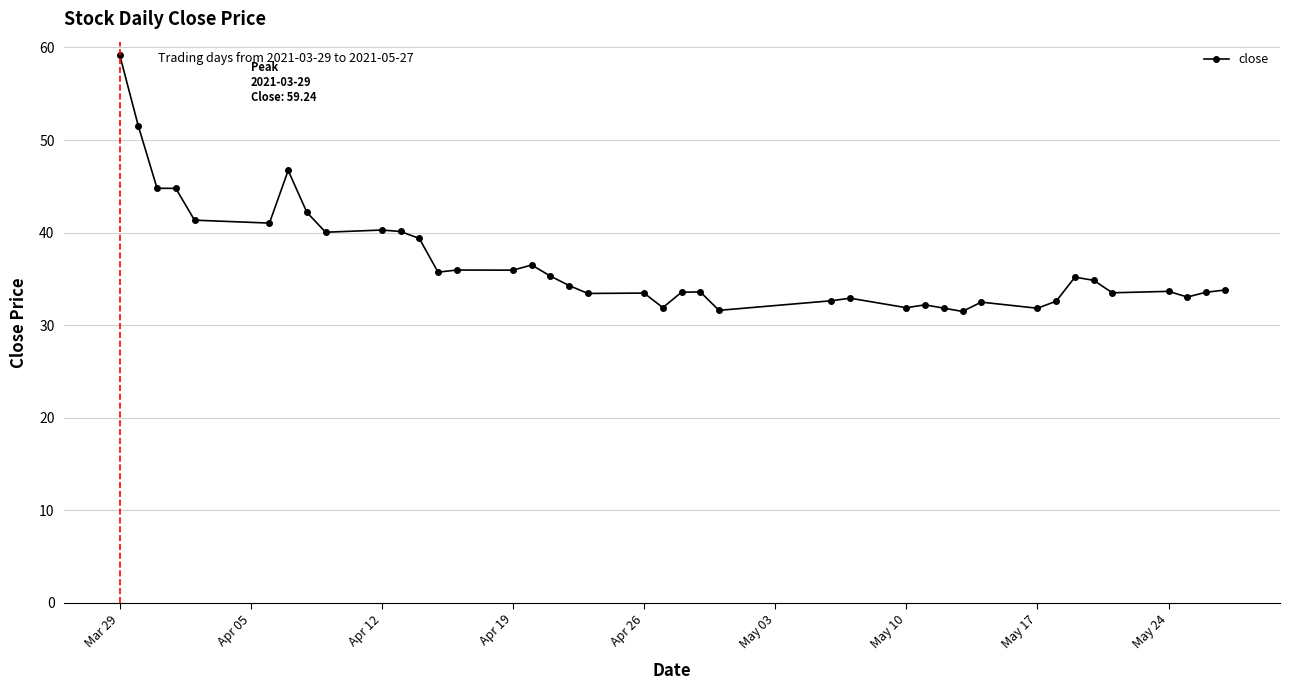

True or false: the data has more than 1 interior local peaks.

True